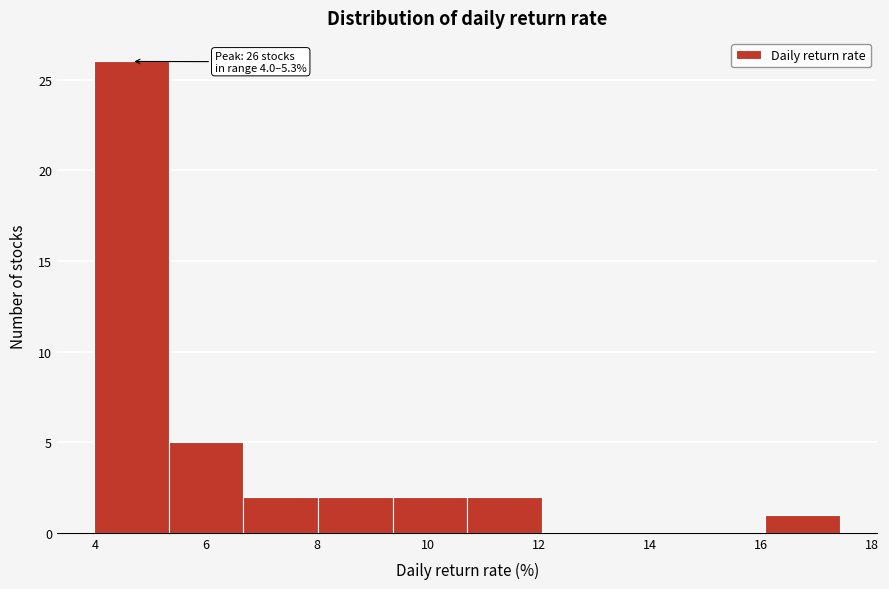

Over which range of the x-axis is the bar tallest?

4.0 to 5.4